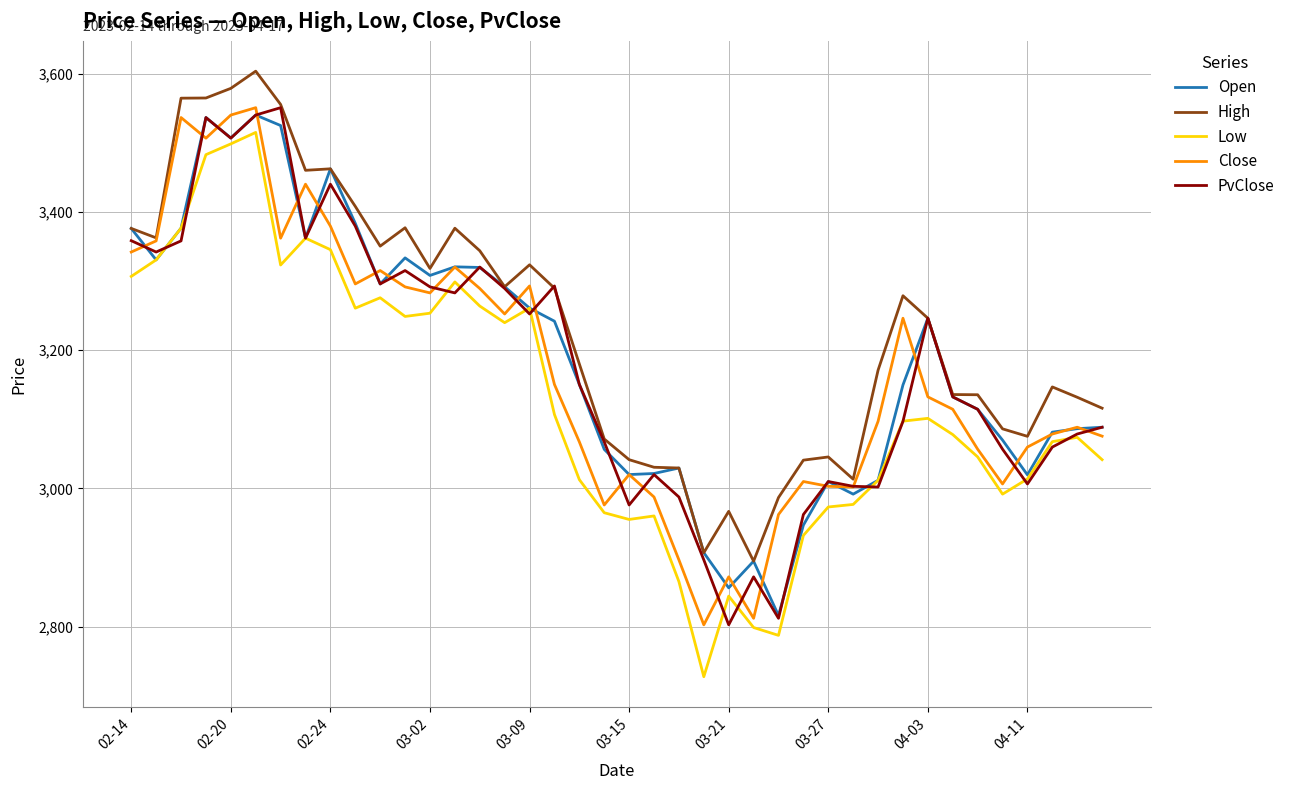

True or false: Low and PvClose cross at least once.

True